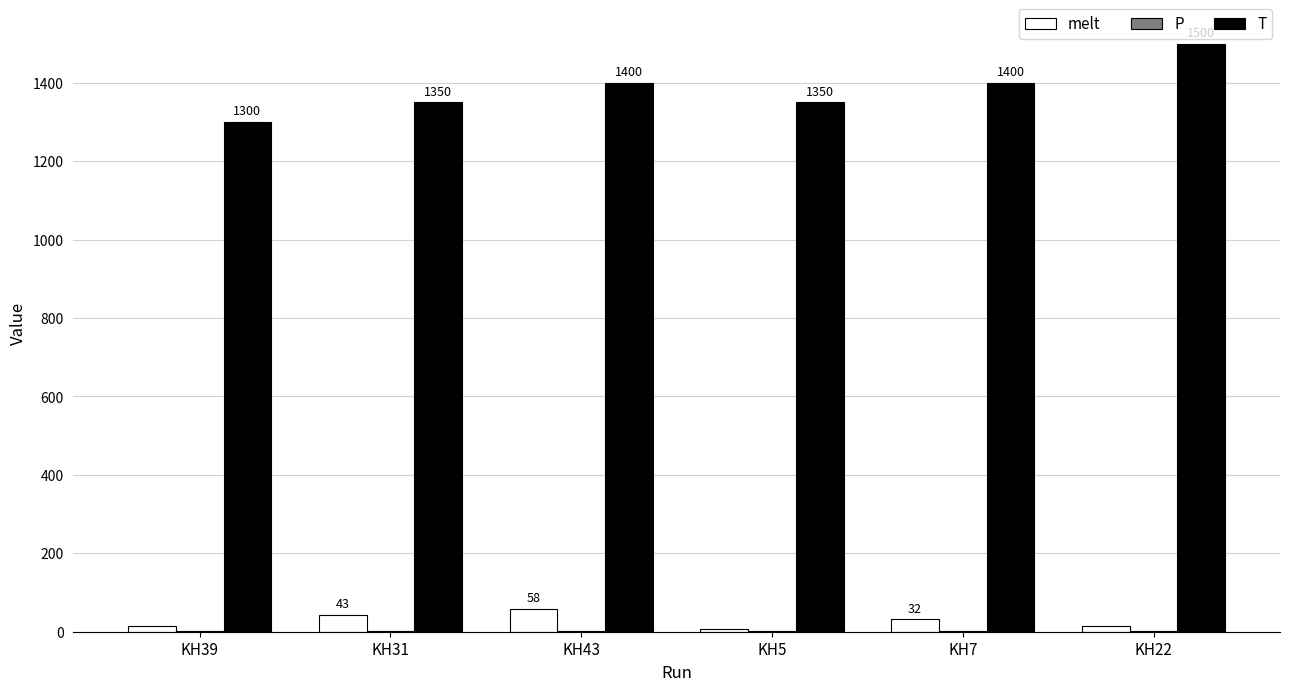

What is the maximum value shown in the chart?

1500.0